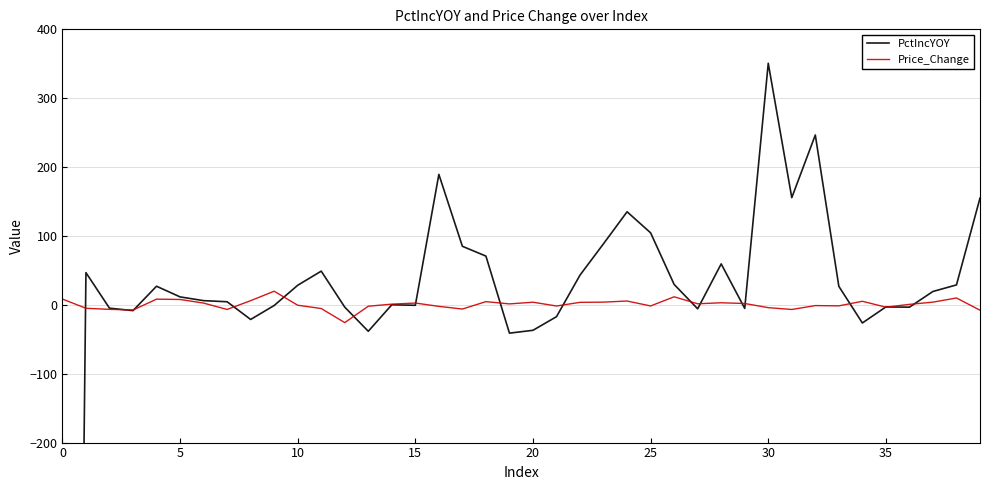

After their last crossing, which series has the higher values: PctIncYOY or Price_Change?

PctIncYOY